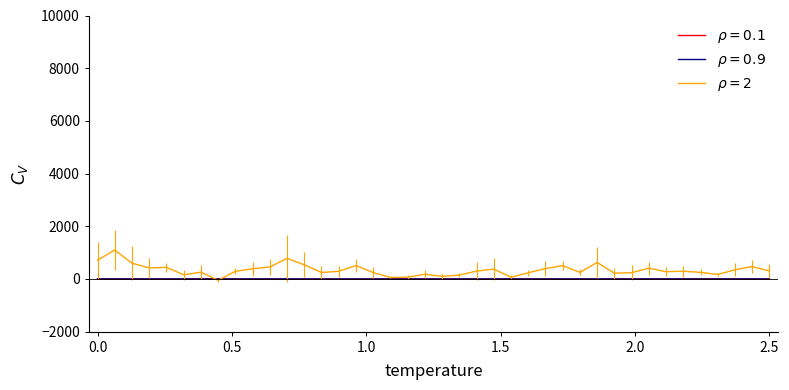

How many lines are shown in the chart?

3